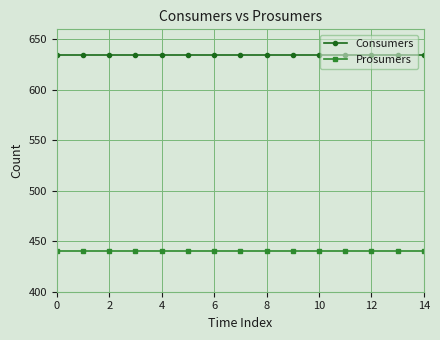

Is this an area chart (filled region under the line)?

No